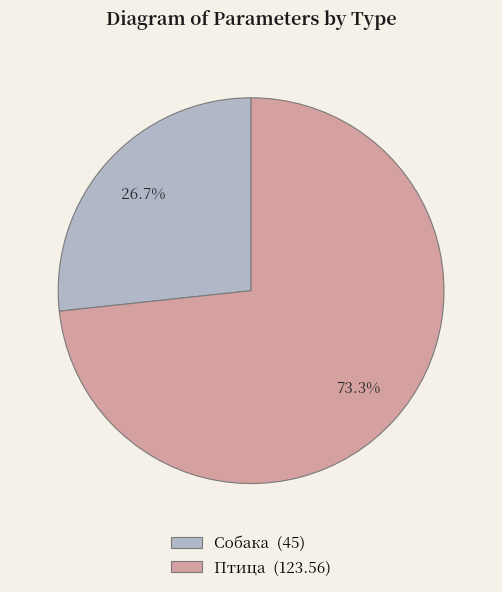

Do Птица and Собака together represent more than half of the pie?

Yes